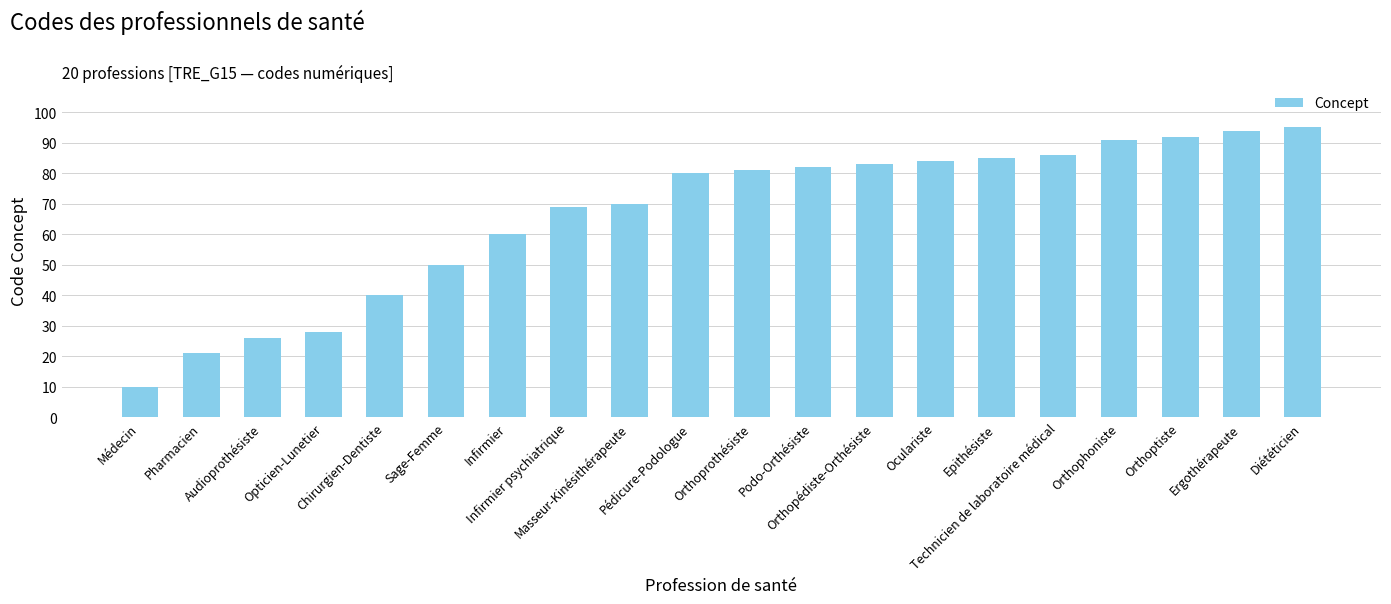

What is the difference between the maximum and minimum values?

85